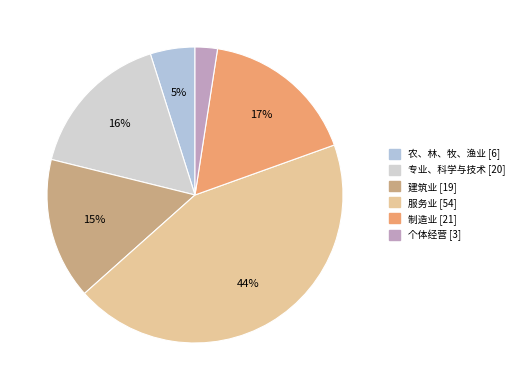

Which slice is the largest?

服务业